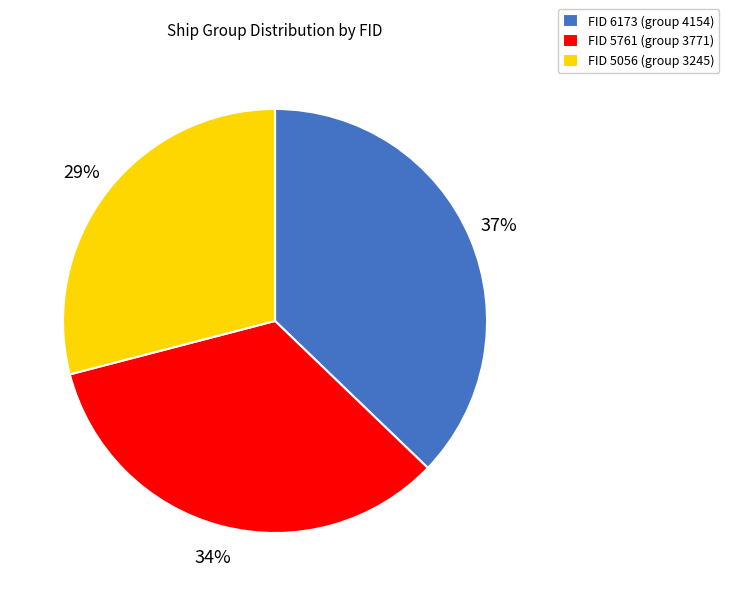

Approximately how many times larger is the value at FID 5056 (group 3245) compared to FID 6173 (group 4154)?

0.8